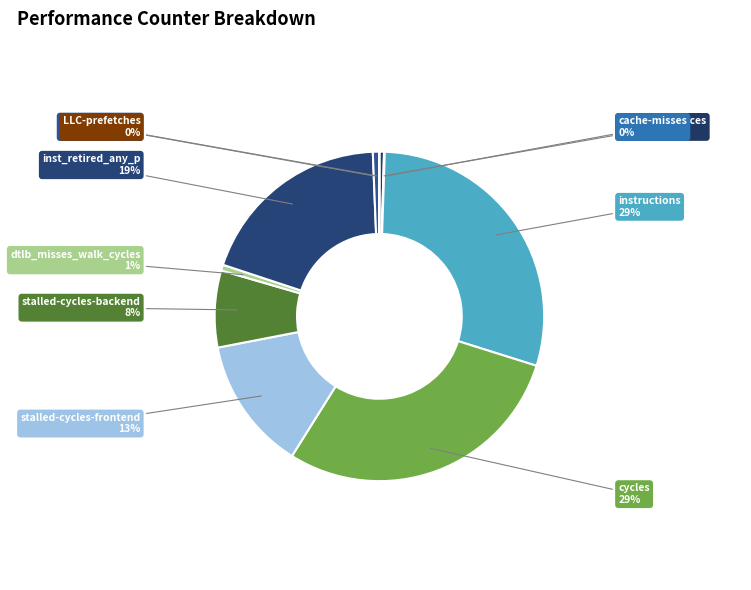

To the nearest percent, what is the difference between the largest and smallest slice percentages?

29%